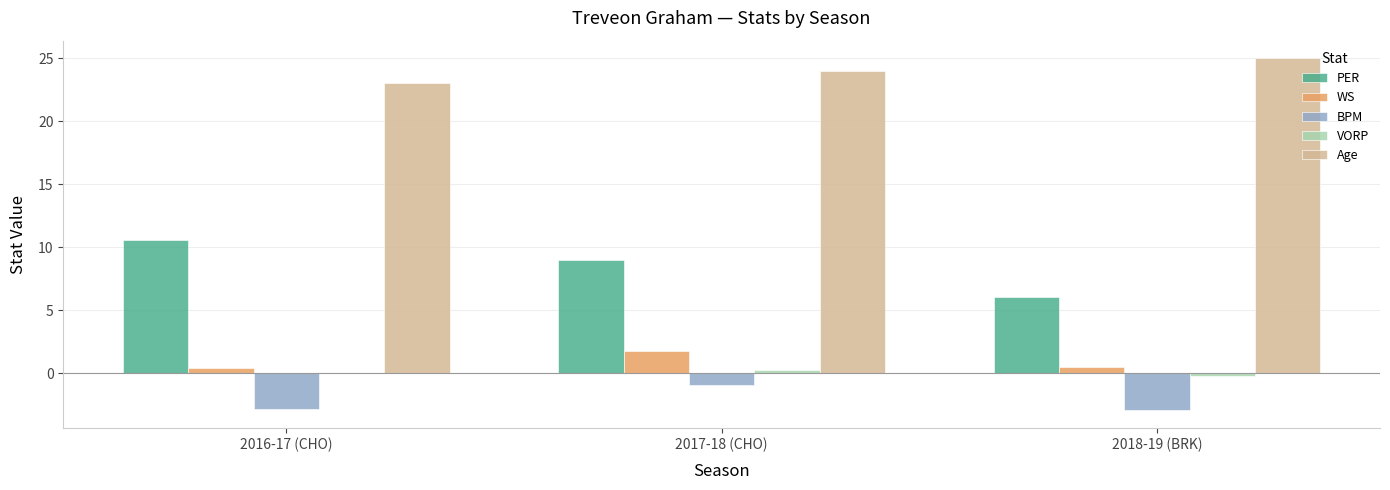

Which series has the largest total across all categories?

Age